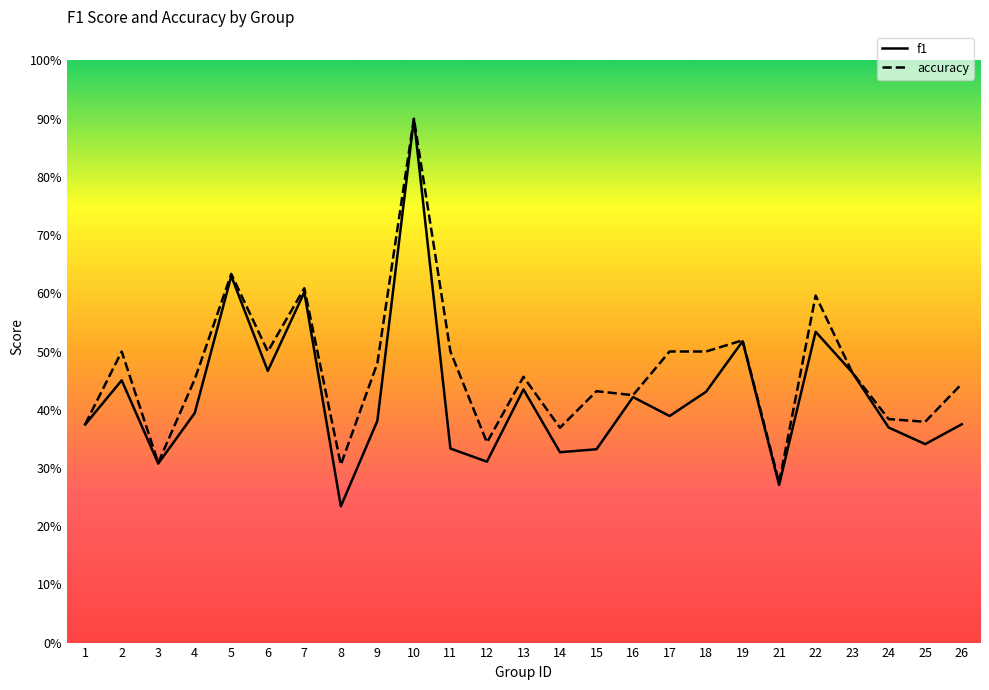

At which category is the sum across all series the highest?

10